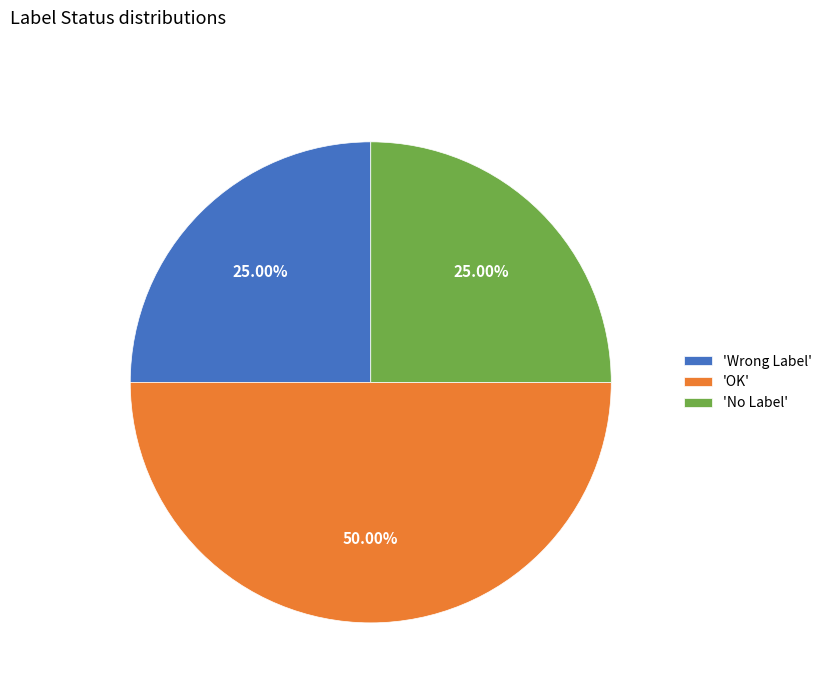

Approximately how many times larger is the value at 'Wrong Label' compared to 'No Label'?

1.0